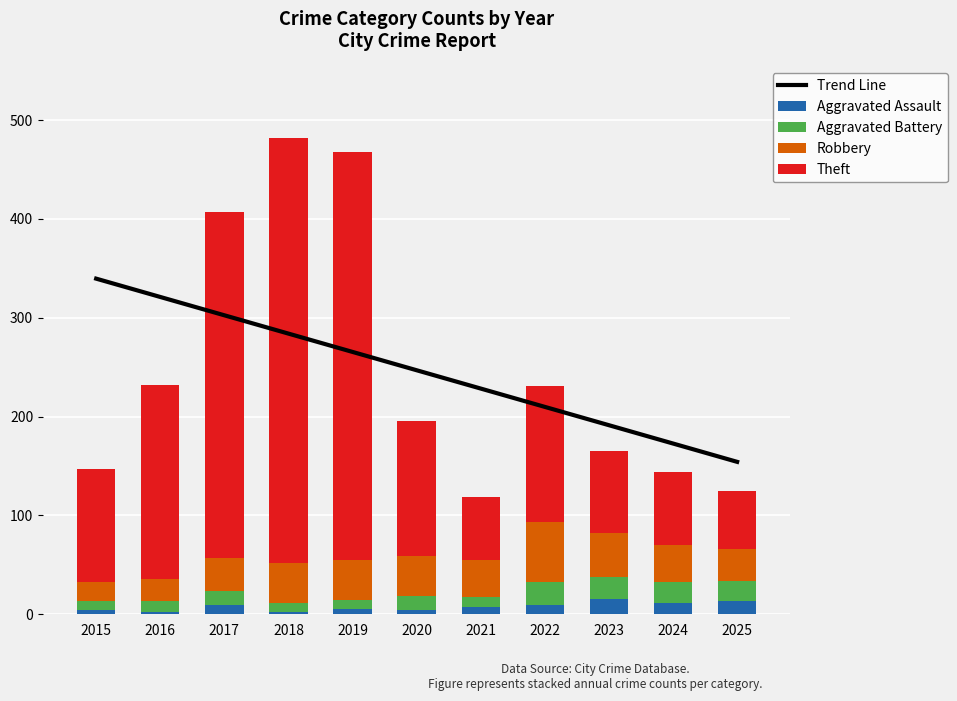

What is the average value of the Theft series?

187.1